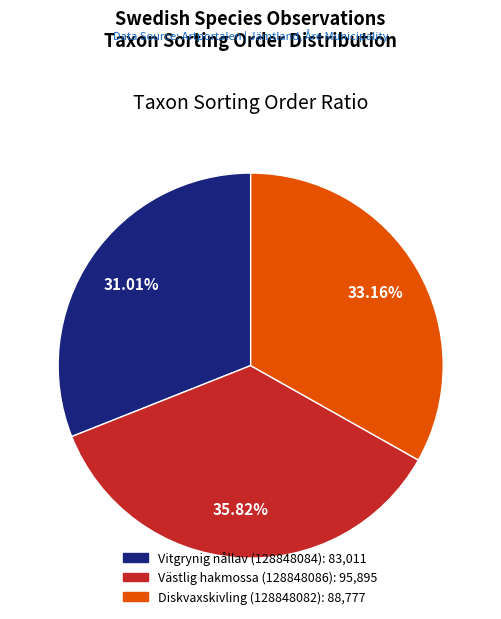

Is there any slice that represents more than half of the pie?

No